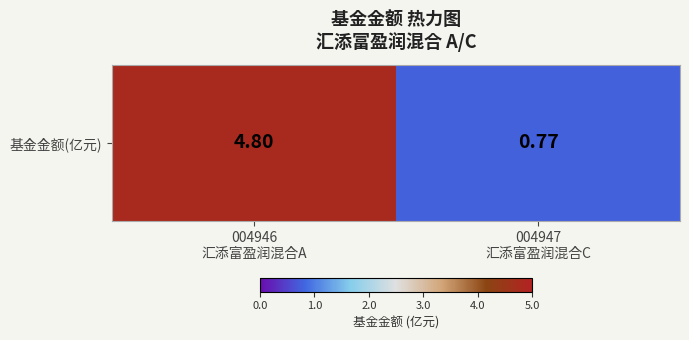

What is the change in value from 004946
汇添富盈润混合A to 004947
汇添富盈润混合C?

-4.0